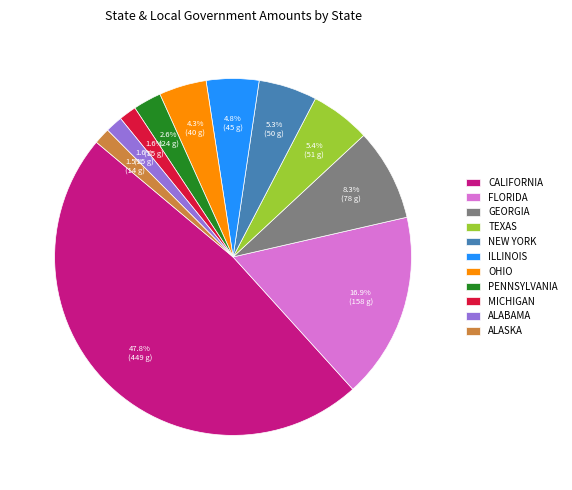

What is the largest slice in the pie chart?

CALIFORNIA